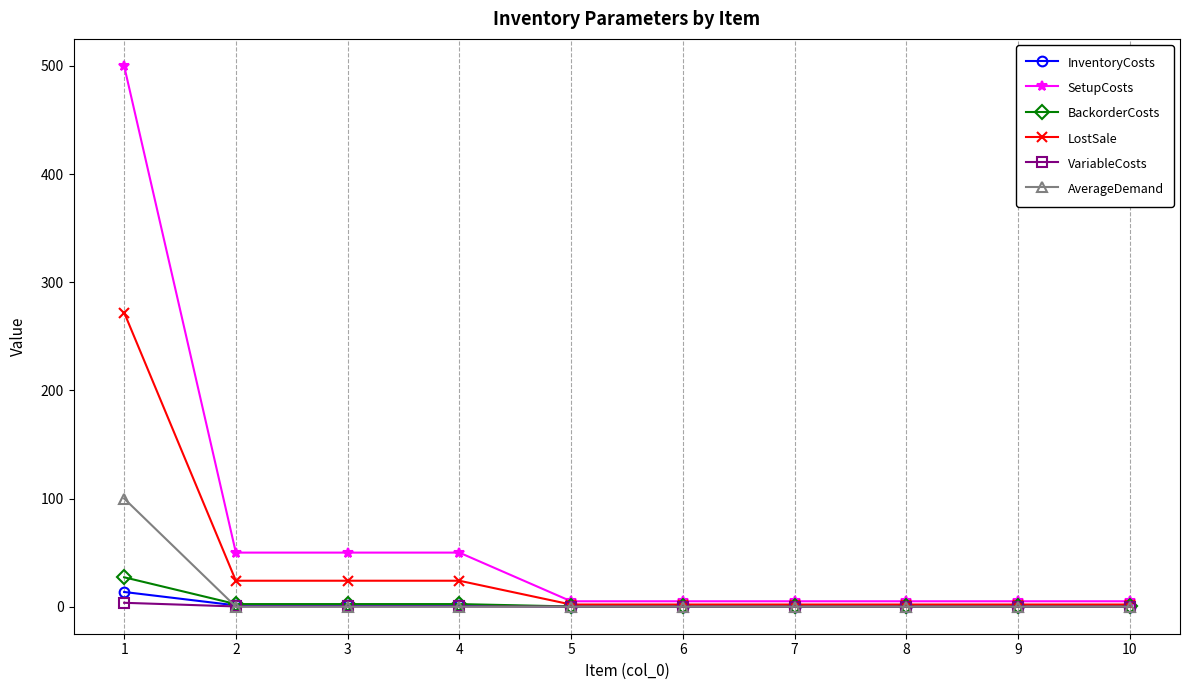

List the series in order of their peak value, highest first.

SetupCosts, LostSale, AverageDemand, BackorderCosts, InventoryCosts, VariableCosts